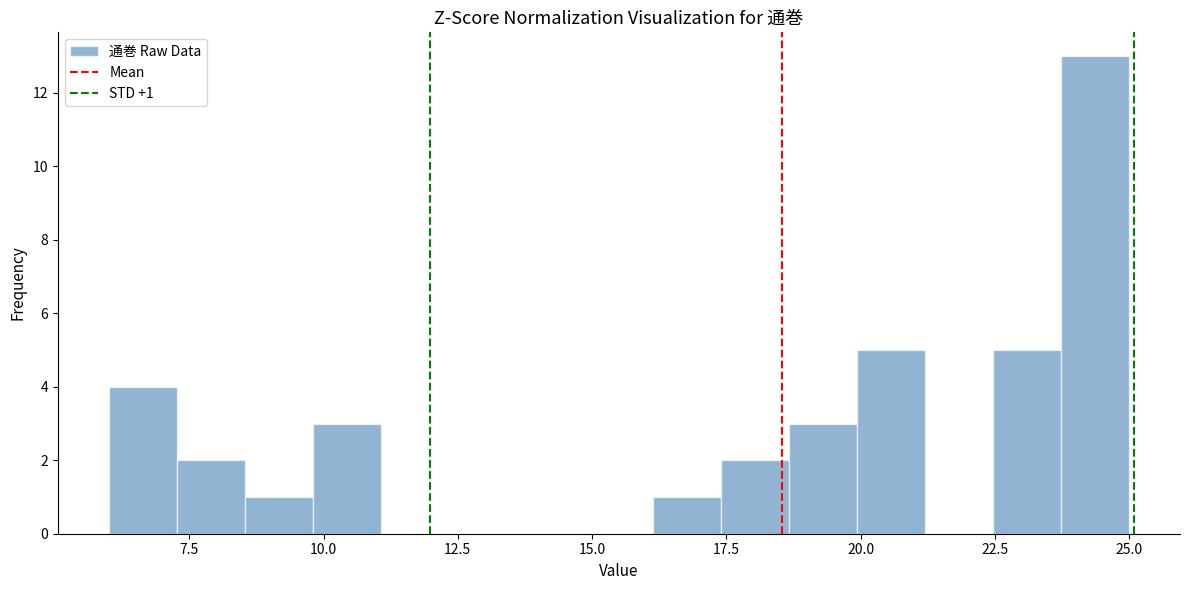

Around what value on the x-axis is the tallest bar? Give the approximate position of its centre, as read against the axis.

24.5